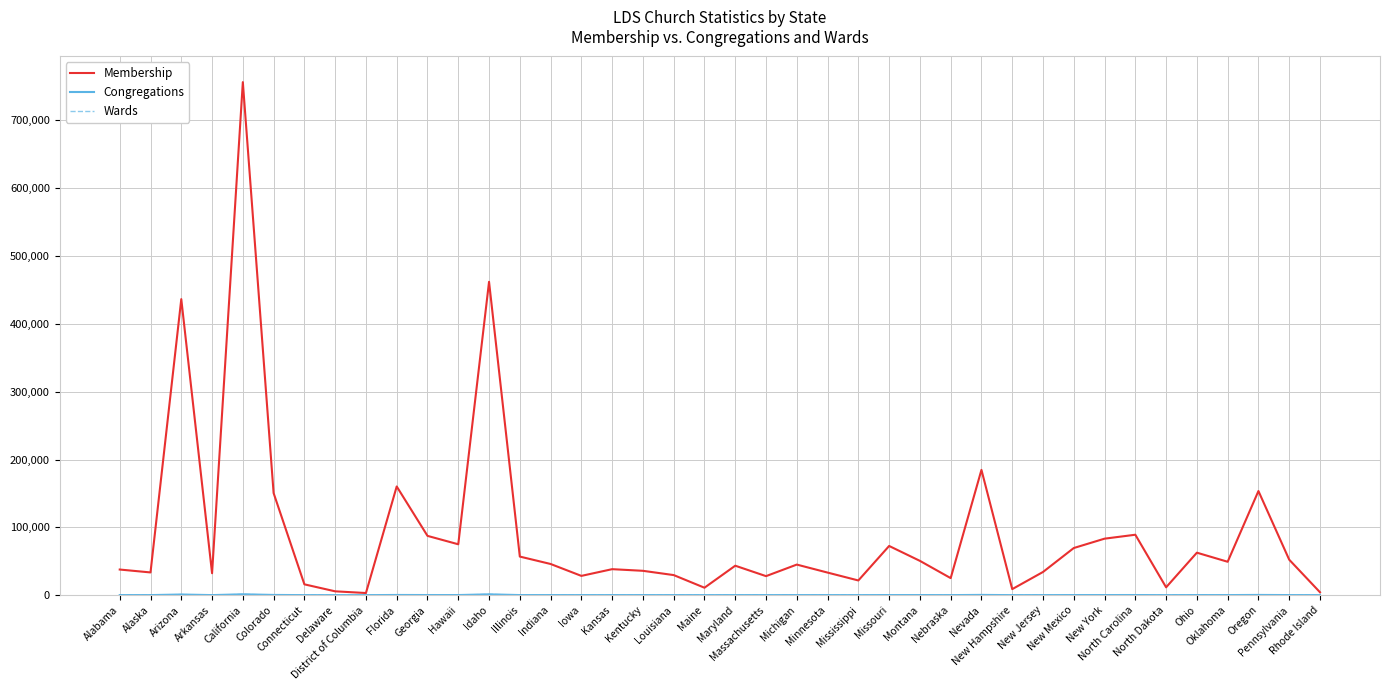

Which series has the largest range (max minus min)?

Membership